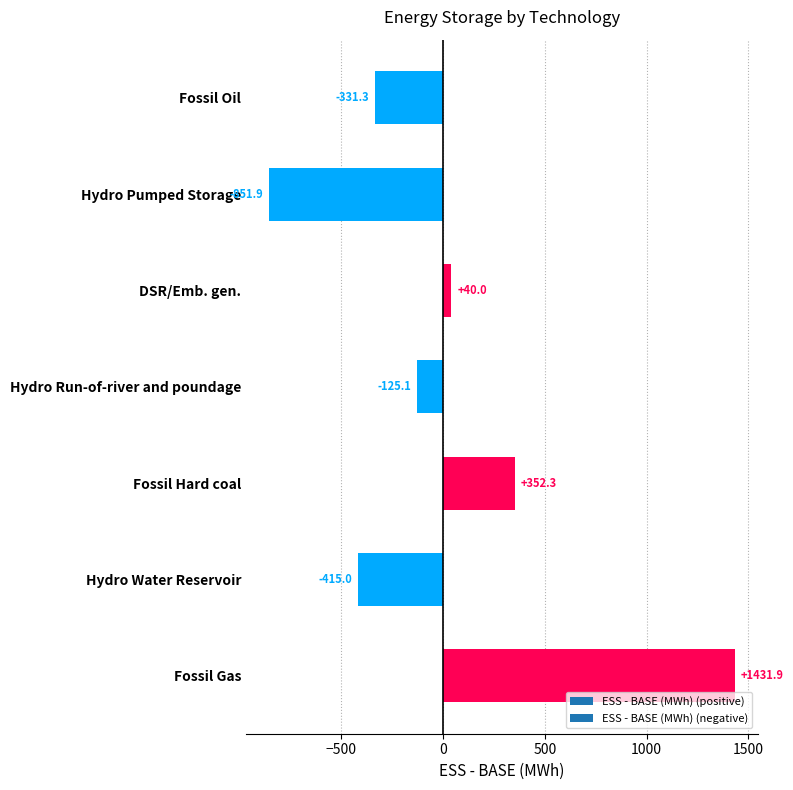

At which category does the chart reach its minimum across all series?

Hydro Pumped Storage